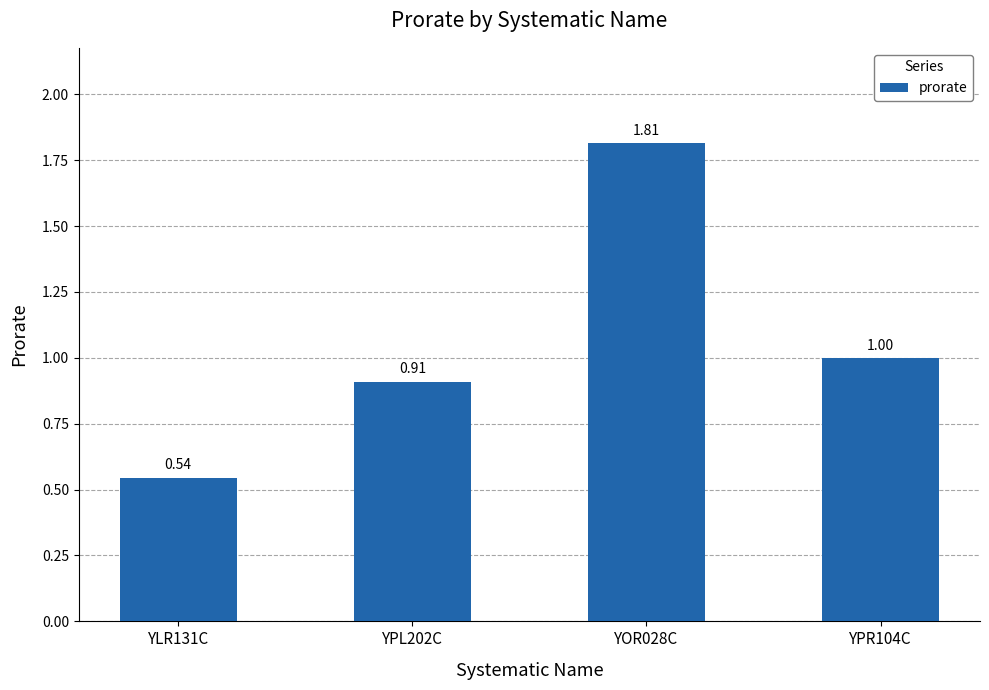

What is the change in value from YLR131C to YOR028C?

+1.3